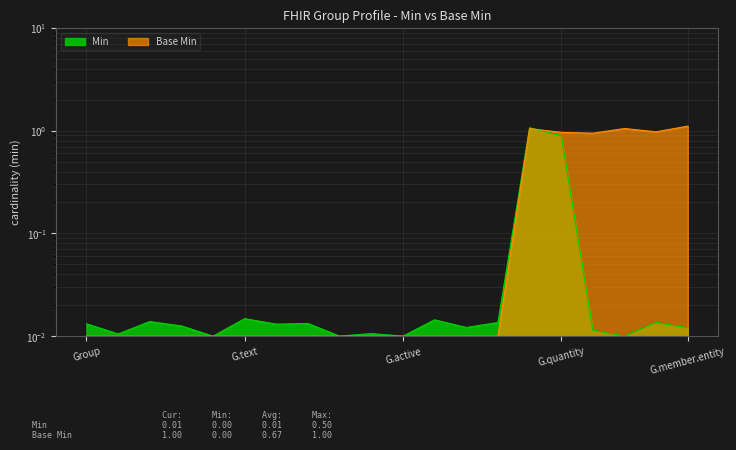

Which series changed the most between Group and Group.identifier?

Min